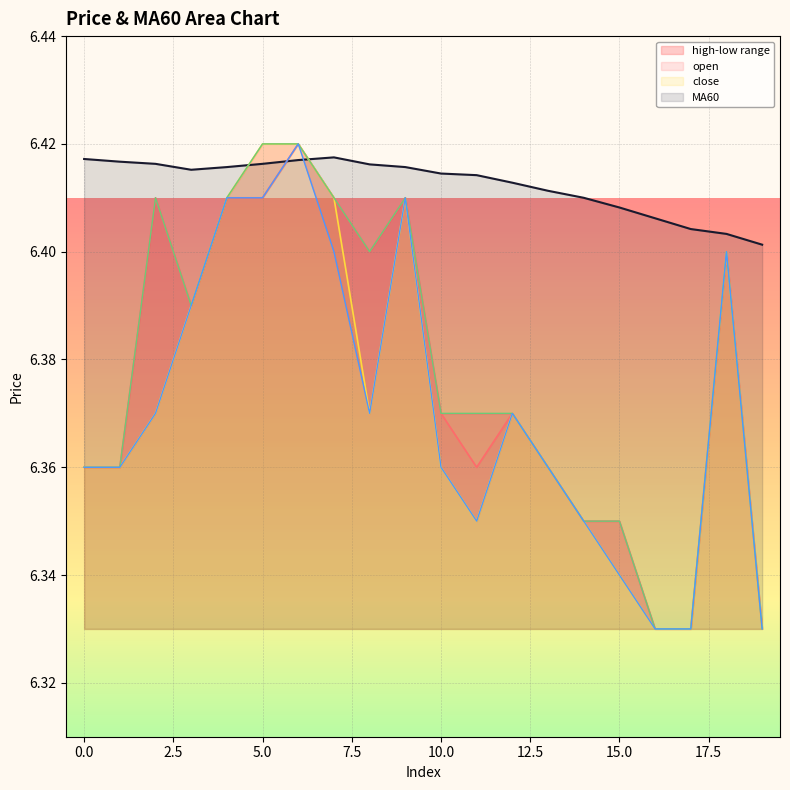

What is the sum of all high values?

127.5